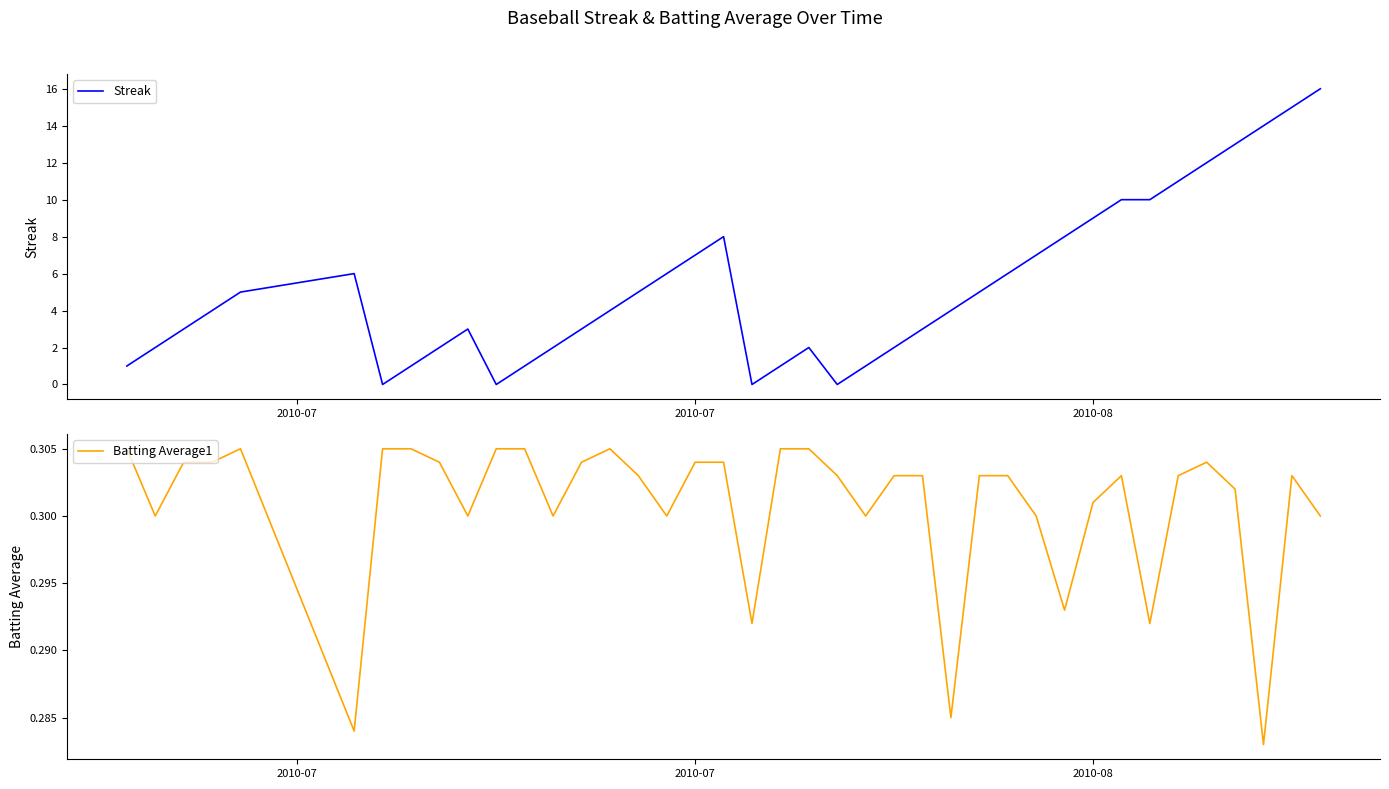

How many positive values does the Streak series have?

36